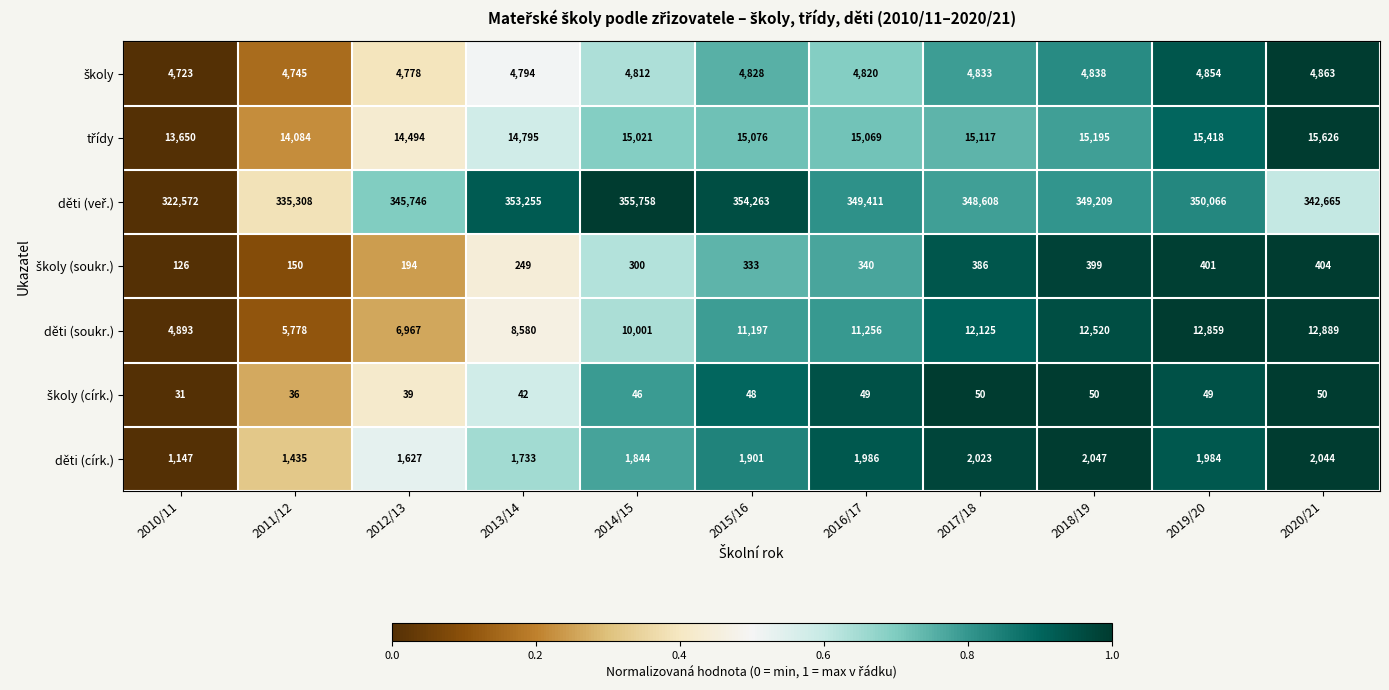

At which category does the chart reach its minimum across all series?

2010/11